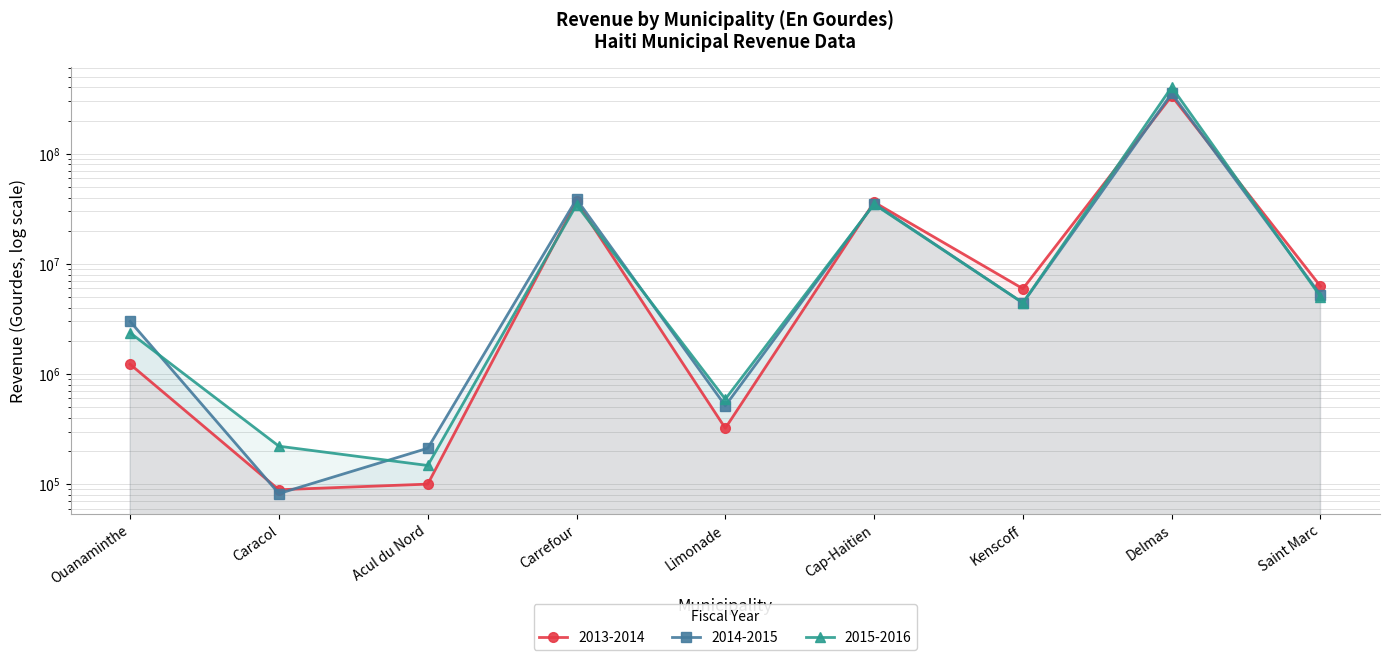

How many data points in 2015-2016 are less than 4430122?

4